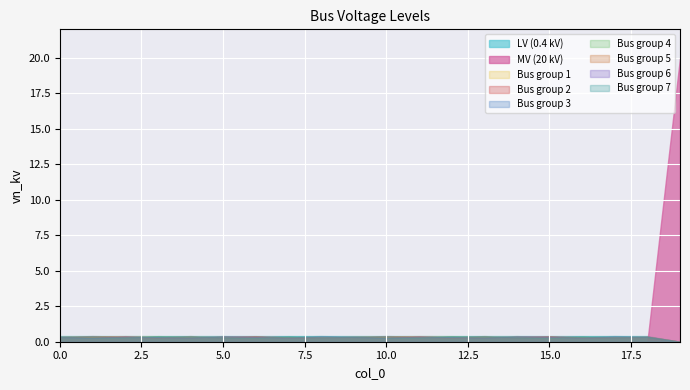

The chart shows a value of 0.3 at 15. True or false?

False